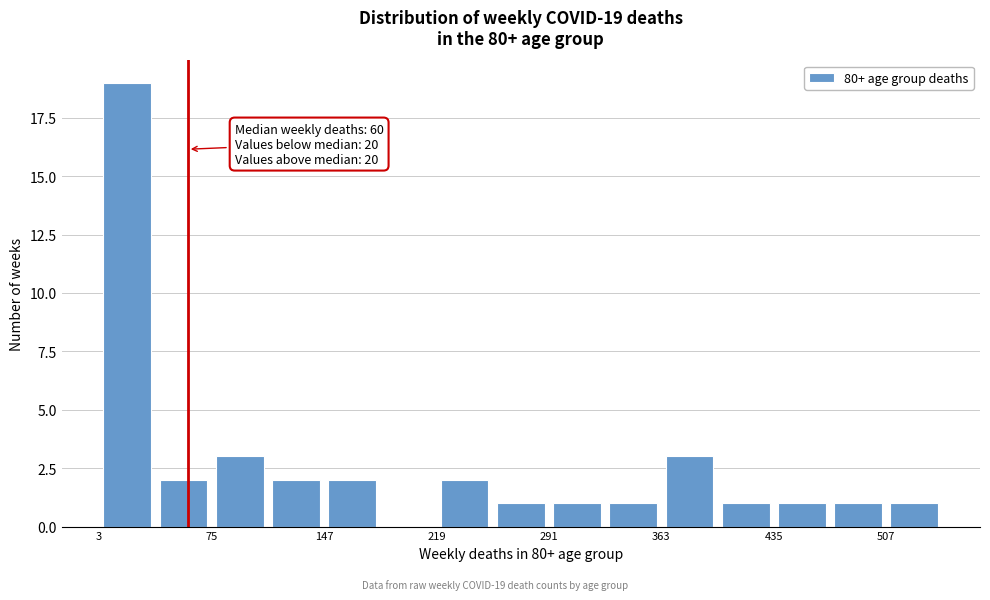

Around what value on the x-axis is the tallest bar? Give the approximate position of its centre, as read against the axis.

20